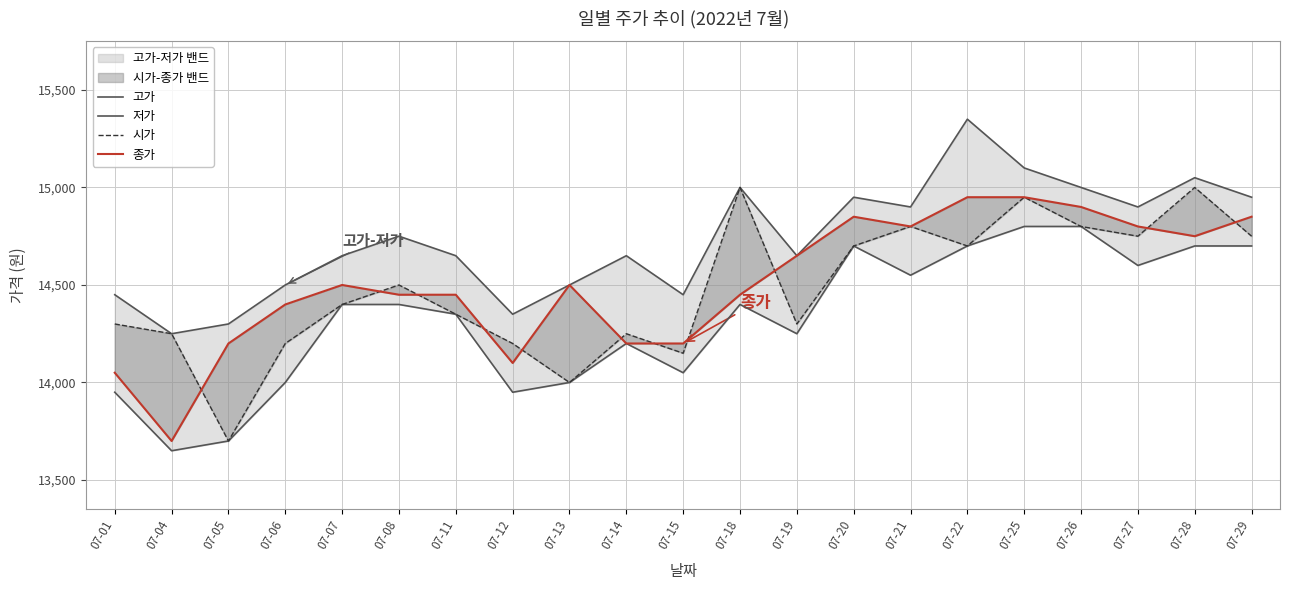

Reading right to left, transcribe all the data shown in this chart.

고가: 07-29=14950	07-28=15050	07-27=14900	07-26=15000	07-25=15100	07-22=15350	07-21=14900	07-20=14950	07-19=14650	07-18=15000	07-15=14450	07-14=14650	07-13=14500	07-12=14350	07-11=14650	07-08=14750	07-07=14650	07-06=14500	07-05=14300	07-04=14250	07-01=14450
저가: 07-29=14700	07-28=14700	07-27=14600	07-26=14800	07-25=14800	07-22=14700	07-21=14550	07-20=14700	07-19=14250	07-18=14400	07-15=14050	07-14=14200	07-13=14000	07-12=13950	07-11=14350	07-08=14400	07-07=14400	07-06=14000	07-05=13700	07-04=13650	07-01=13950
시가: 07-29=14750	07-28=15000	07-27=14750	07-26=14800	07-25=14950	07-22=14700	07-21=14800	07-20=14700	07-19=14300	07-18=15000	07-15=14150	07-14=14250	07-13=14000	07-12=14200	07-11=14350	07-08=14500	07-07=14400	07-06=14200	07-05=13700	07-04=14250	07-01=14300
종가: 07-29=14850	07-28=14750	07-27=14800	07-26=14900	07-25=14950	07-22=14950	07-21=14800	07-20=14850	07-19=14650	07-18=14450	07-15=14200	07-14=14200	07-13=14500	07-12=14100	07-11=14450	07-08=14450	07-07=14500	07-06=14400	07-05=14200	07-04=13700	07-01=14050